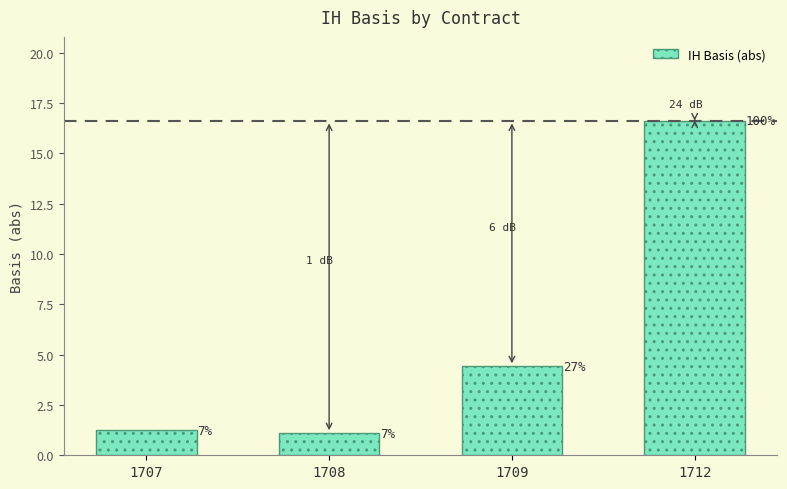

Reading left to right, extract all data points from this chart.

1707=1.2	1708=1.1	1709=4.4	1712=16.6